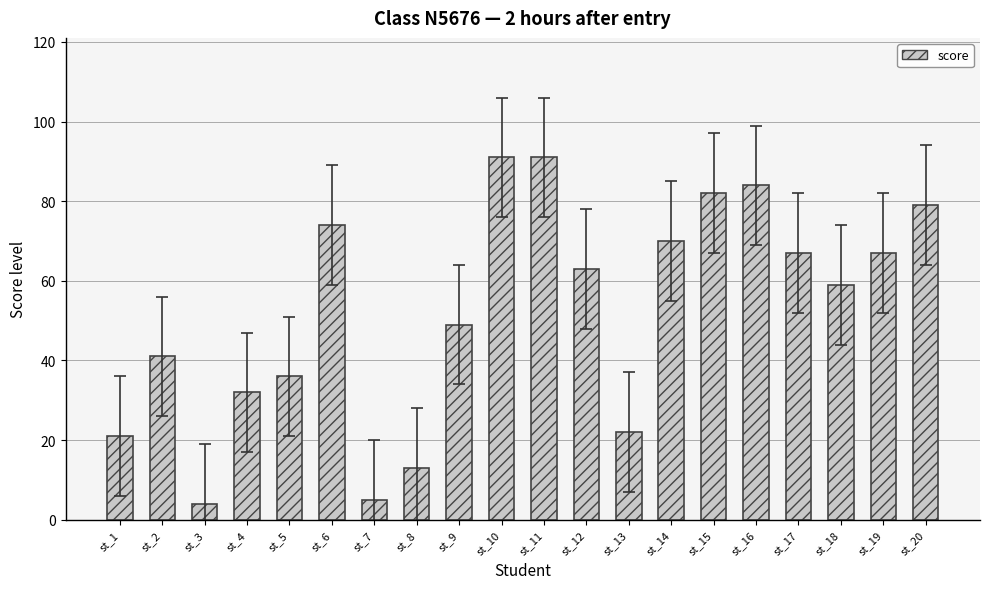

What is the difference between the maximum and minimum values?

87